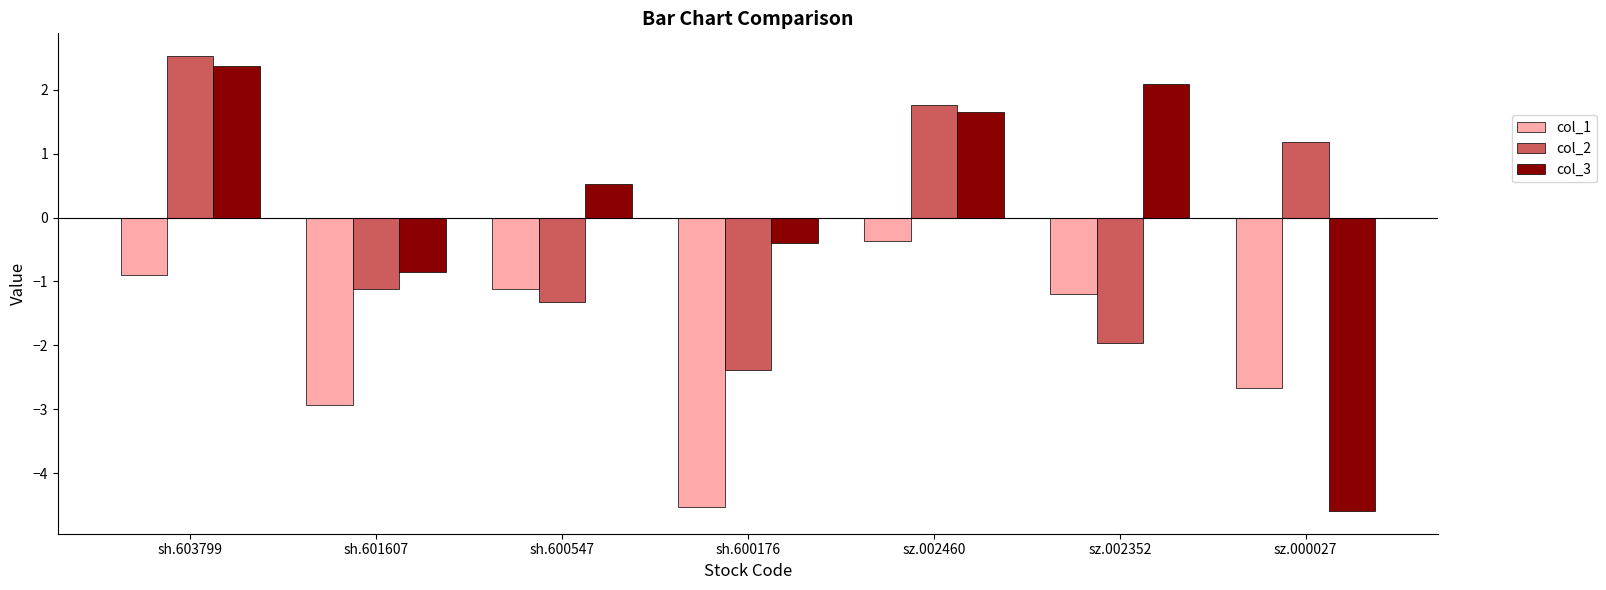

Rank the series by their maximum value, from lowest to highest.

col_1, col_3, col_2